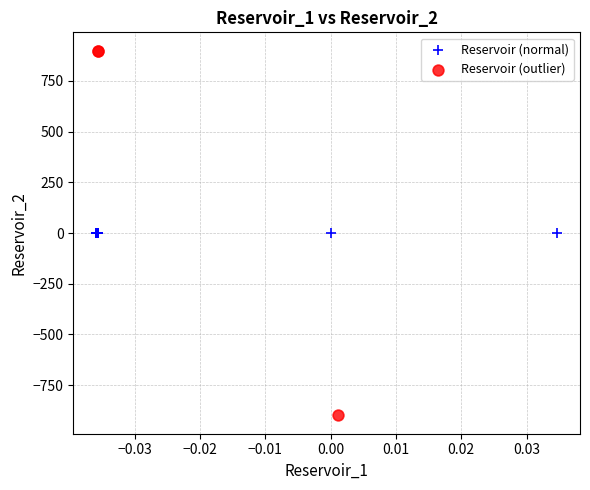

Which series contains the lowest Y value?

Reservoir (outlier)